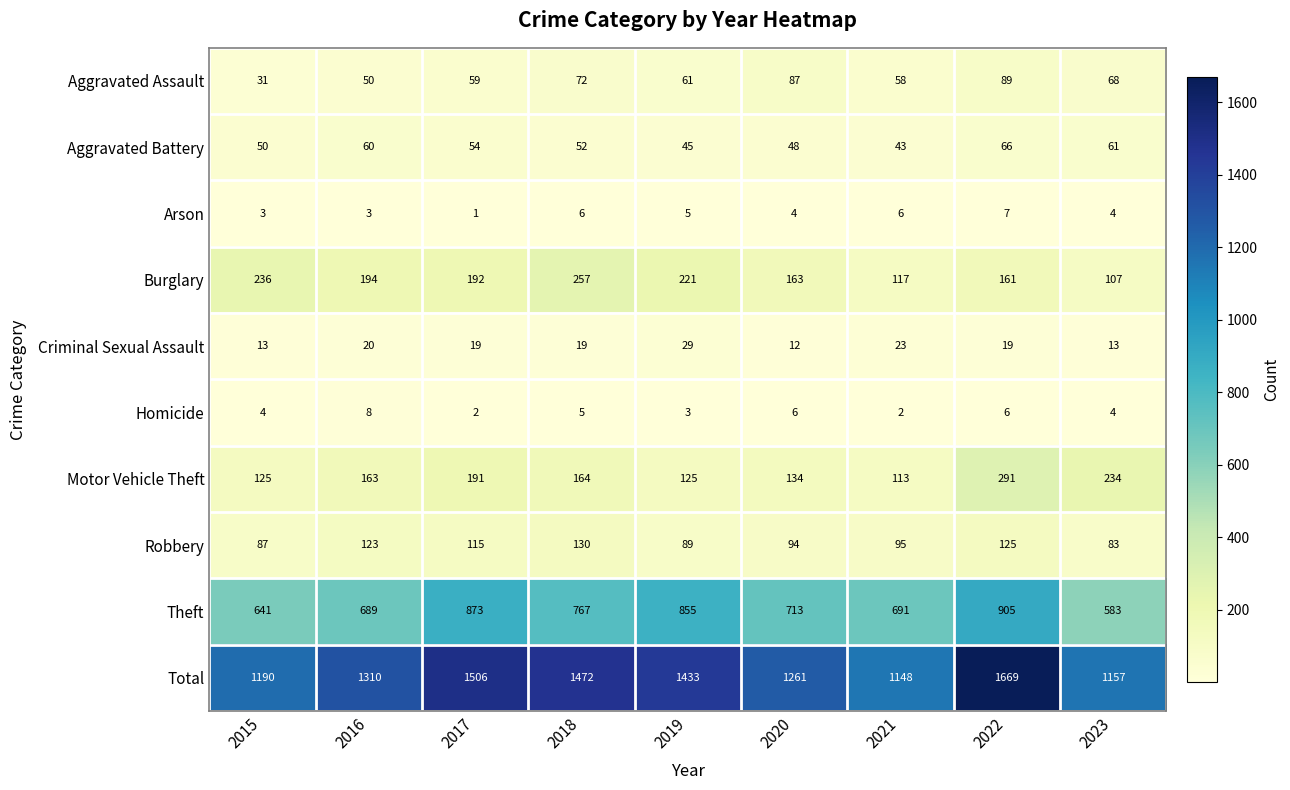

At how many categories does at least one series exceed 607?

9